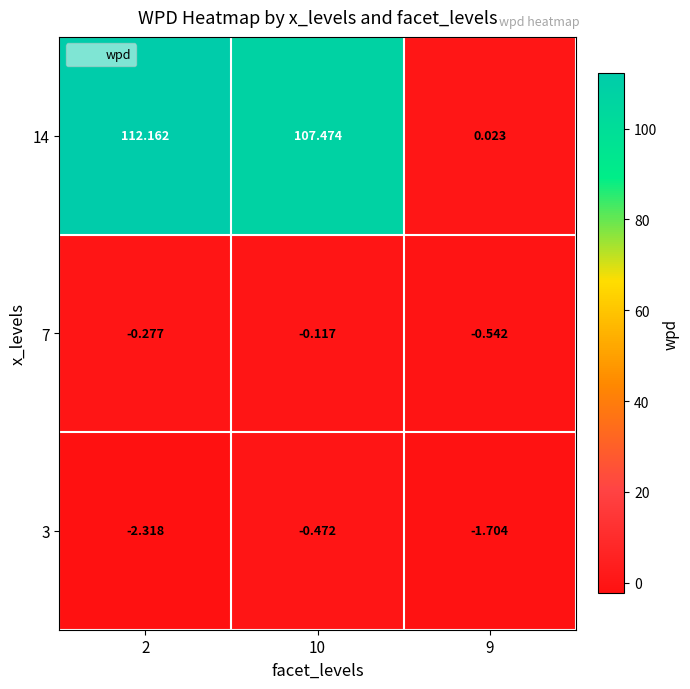

Which series changed the most between 10 and 9?

14